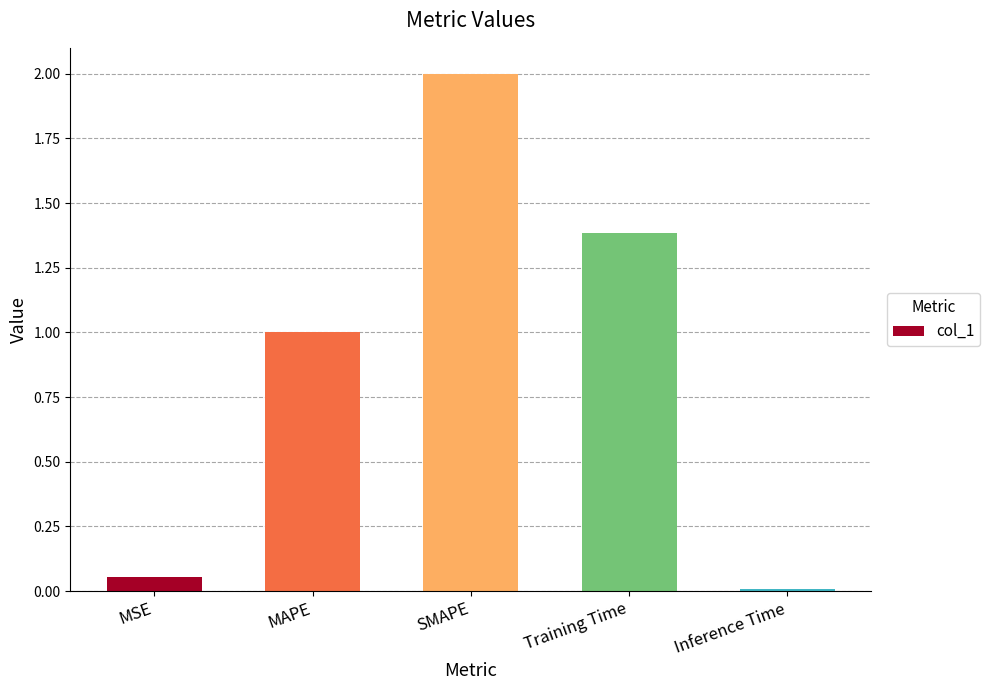

True or false: the data shows 1.4 at Training Time.

True